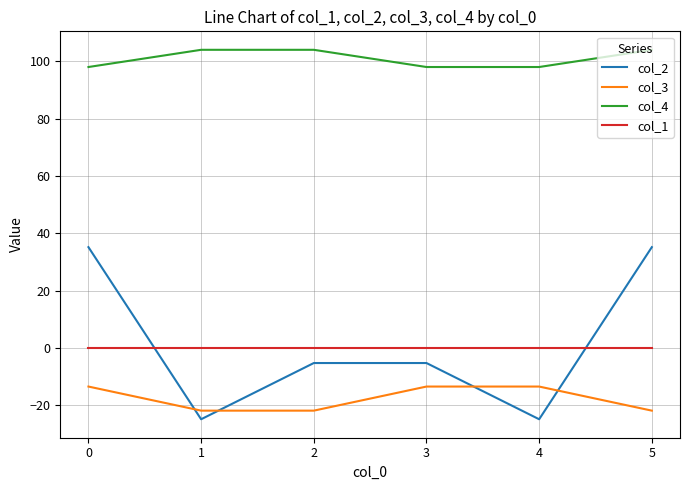

What is the highest value of the col_2 series?

35.2